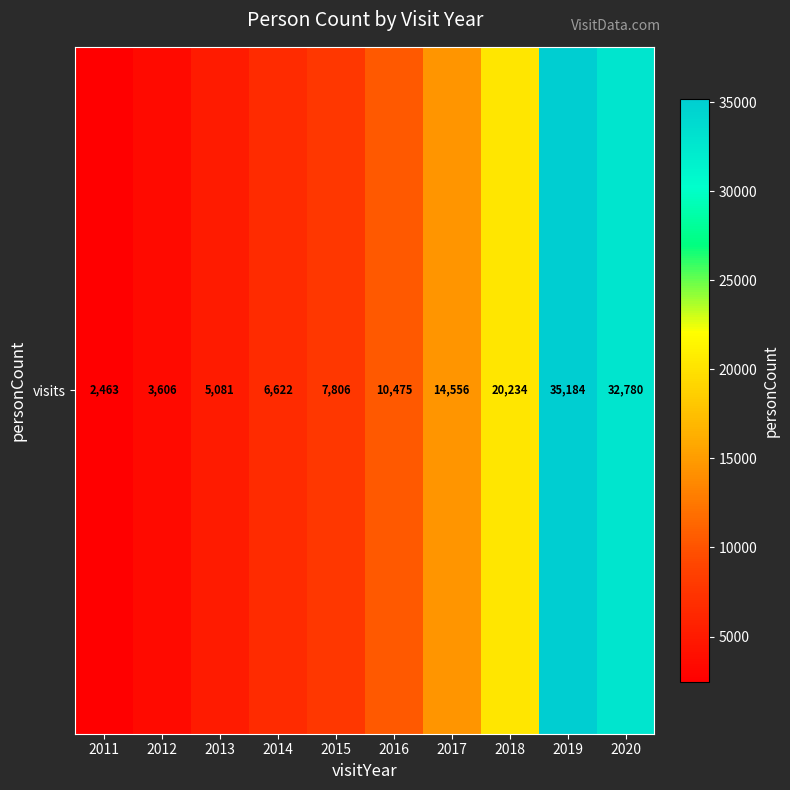

What is the difference between the maximum and second lowest values?

31578